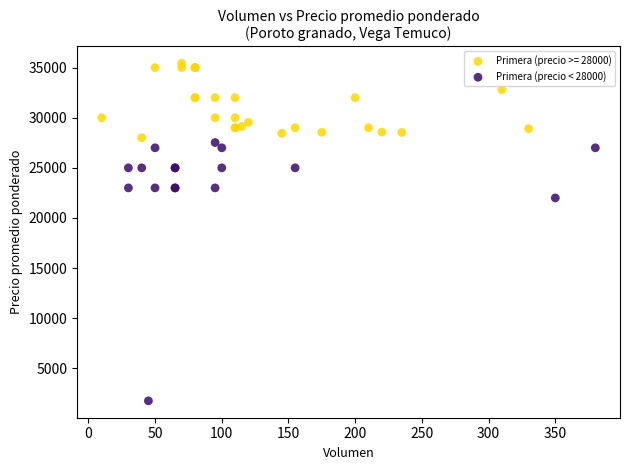

Which series has the largest Y range (max minus min)?

Primera (precio < 28000)